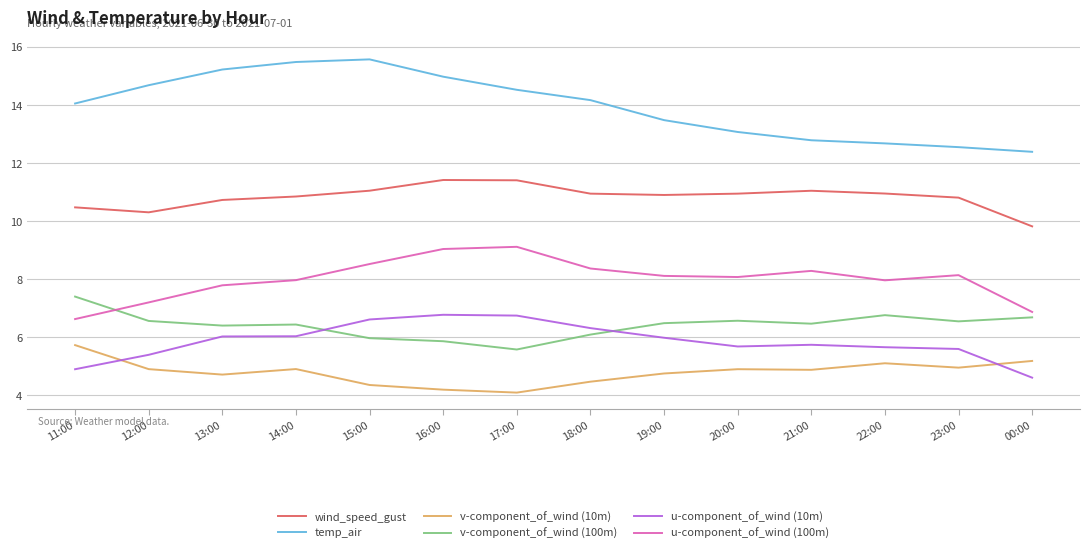

What is the difference between the second highest and second lowest values in the v-component_of_wind (10m) series?

1.0